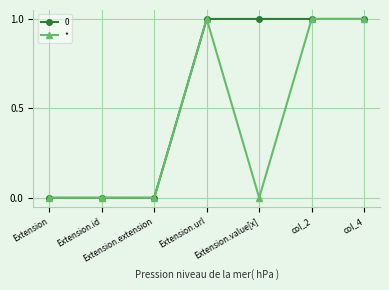

What is the label of the 7th point from the left?

col_4